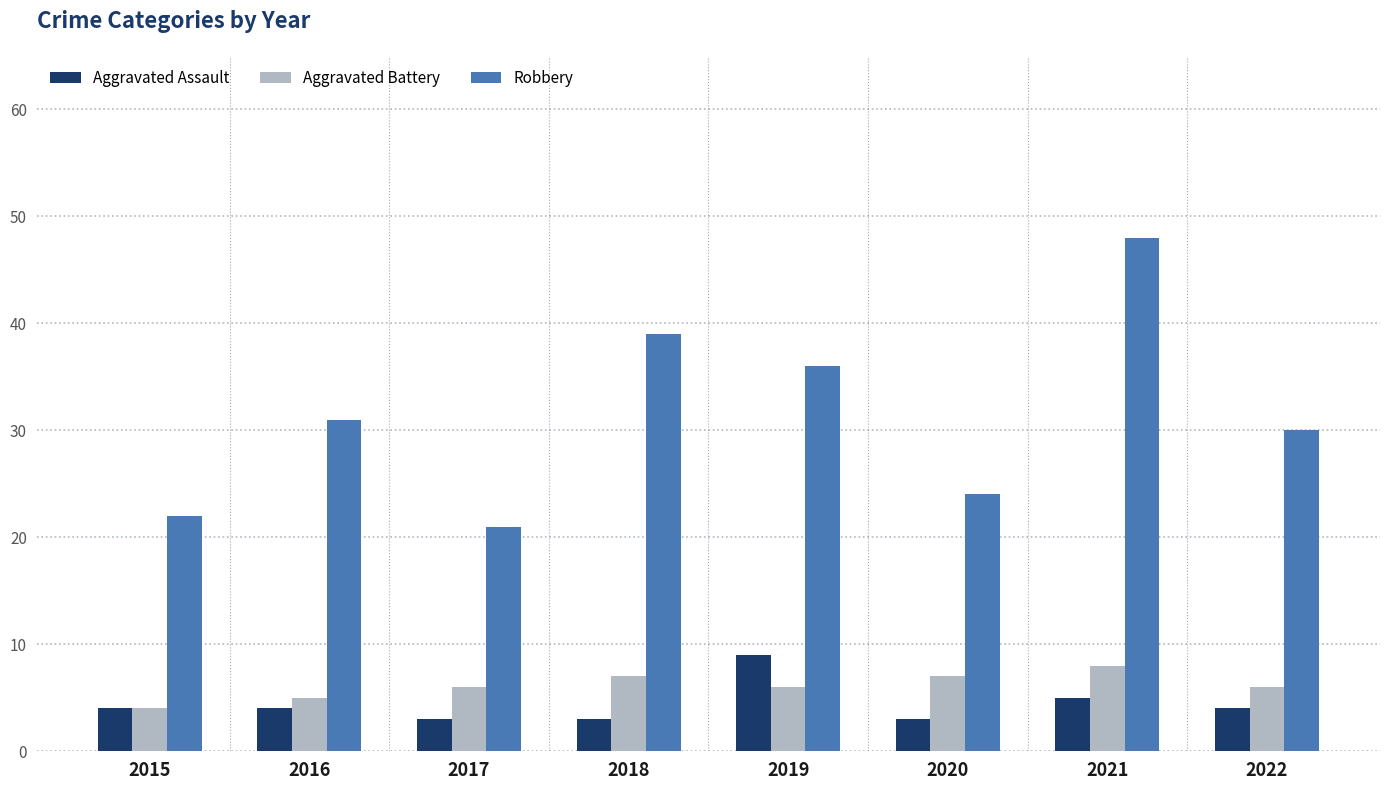

The Aggravated Battery series shows 3 at 2017. True or false?

False